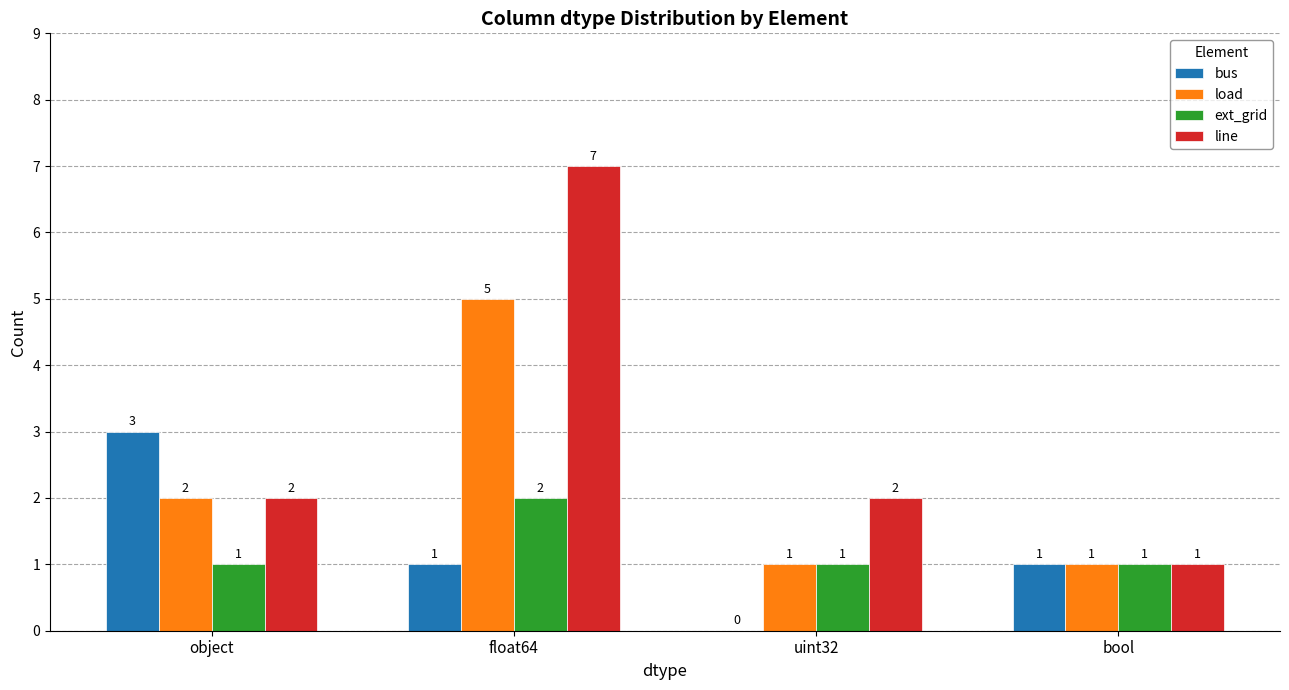

Is the value of load at float64 greater than the value of ext_grid at bool?

Yes